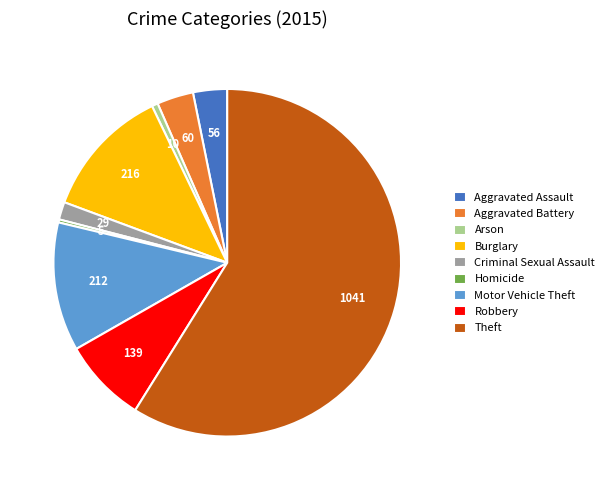

How many segments does this pie chart have?

9